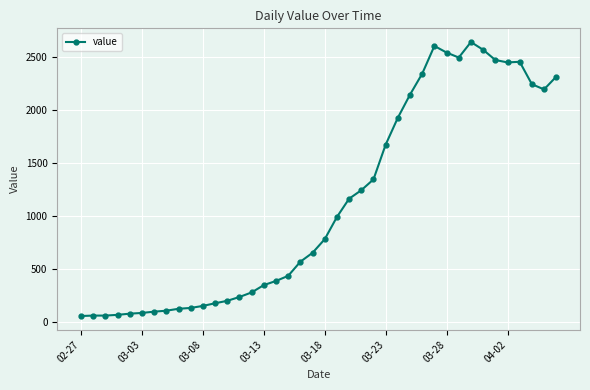

What is the value of the 2nd point from the left?

65